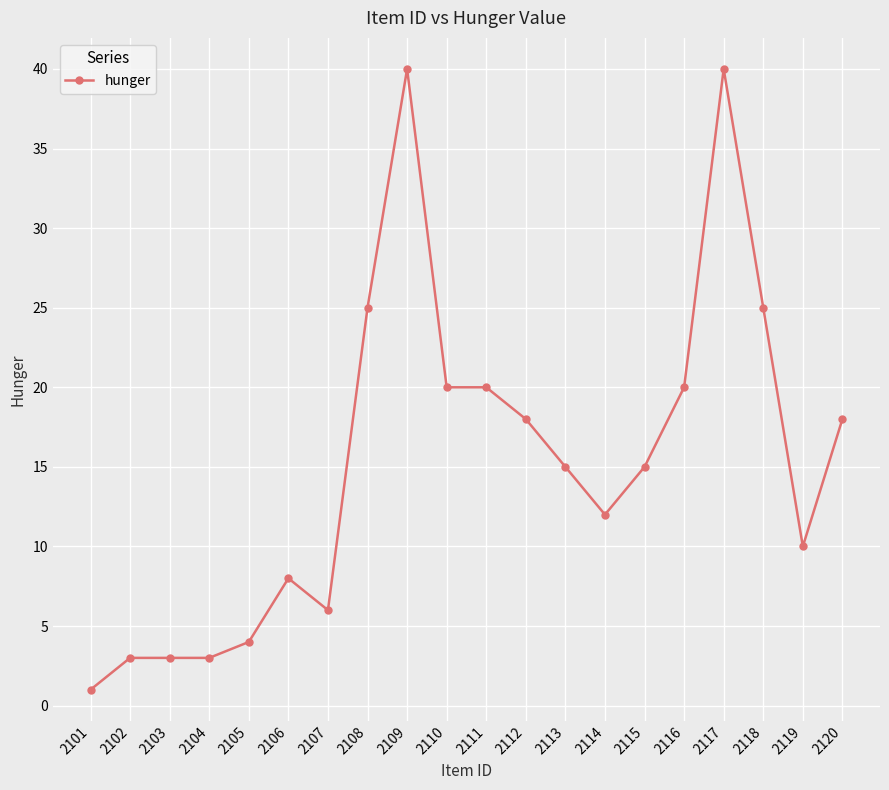

At which category does the chart reach its minimum across all series?

2101